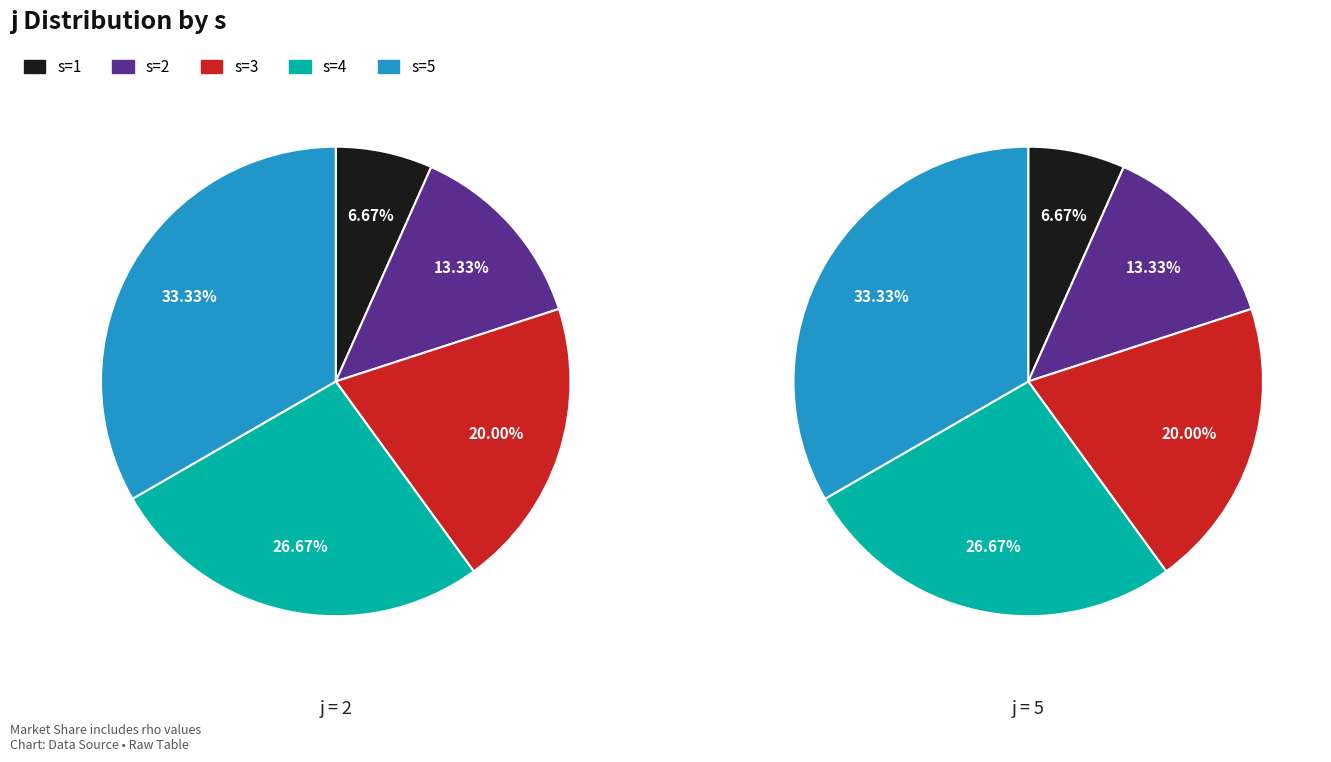

Is the sum of s=2 and s=3 greater than half?

No